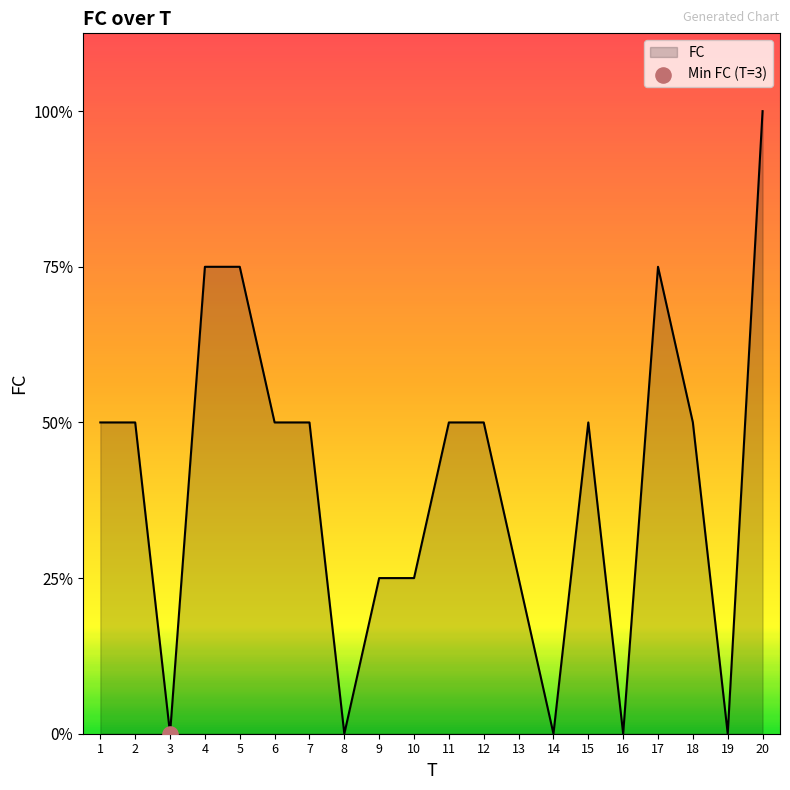

Approximately how many times larger is the value at 1 compared to 4?

0.7